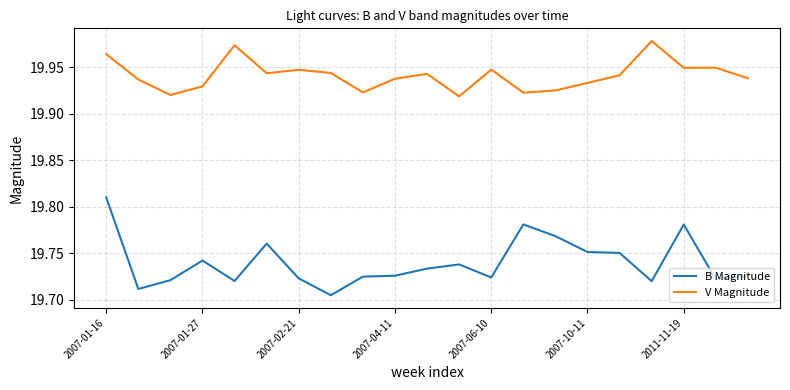

Which series has the largest total across all categories?

V Magnitude